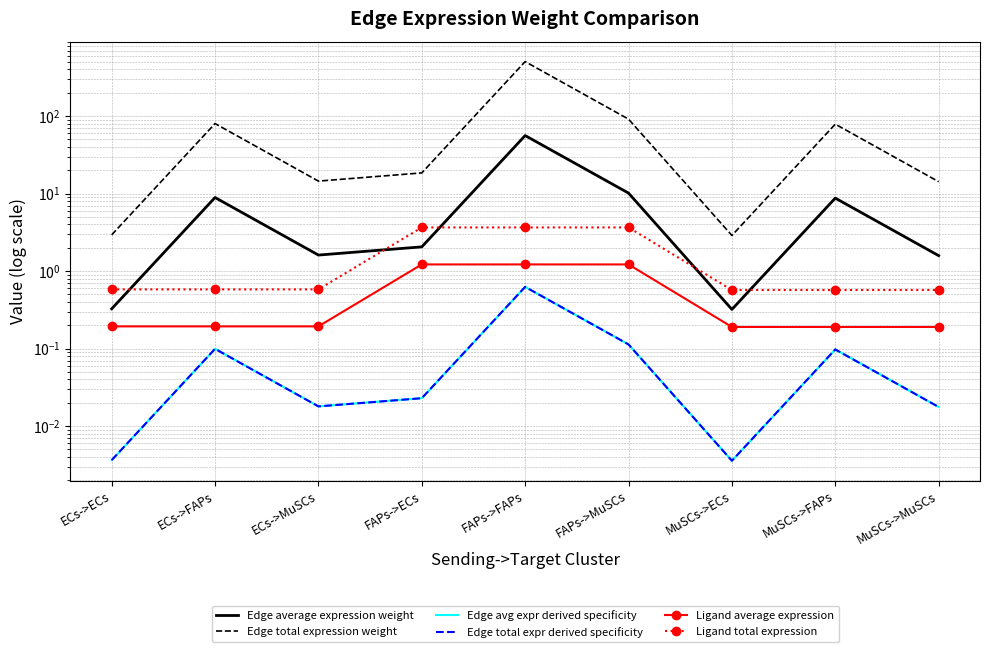

Which series has the largest total across all categories?

Edge total expression weight